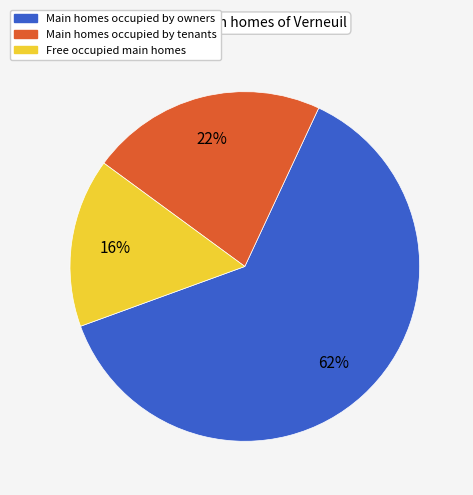

Between Main homes occupied by tenants and Free occupied main homes, which is larger?

Main homes occupied by tenants